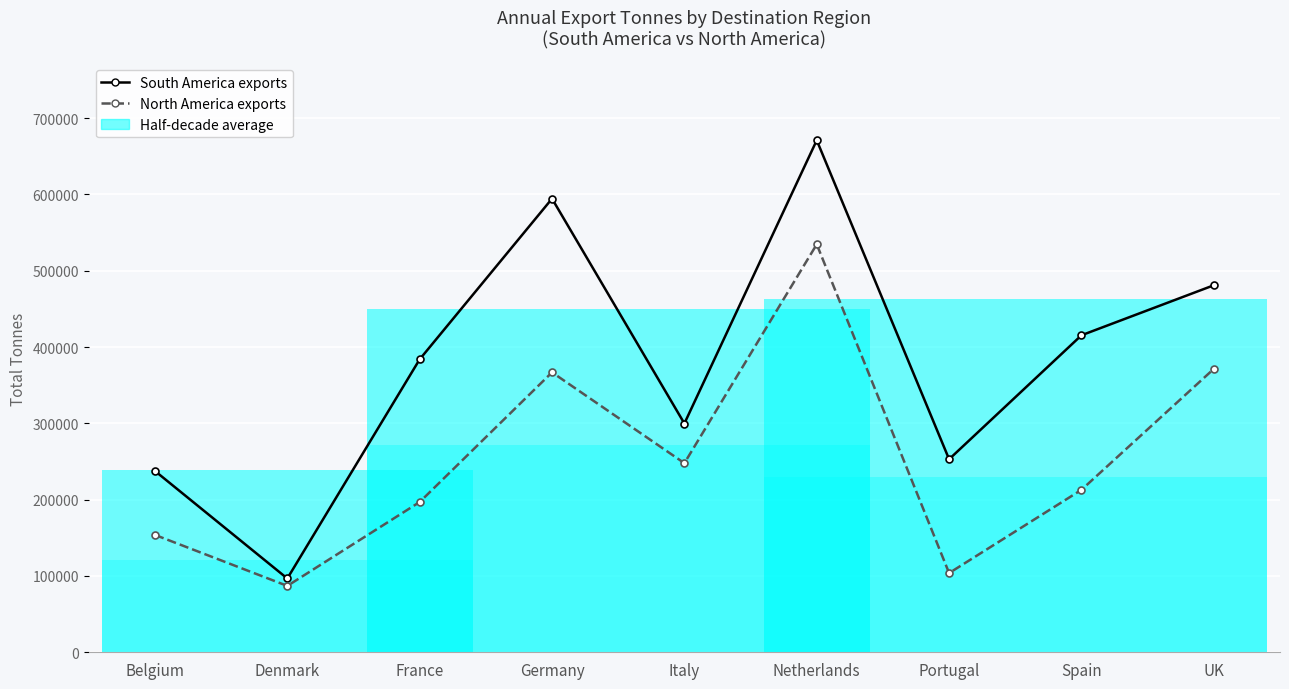

Rank the series by their average value, from highest to lowest.

South America exports, North America exports